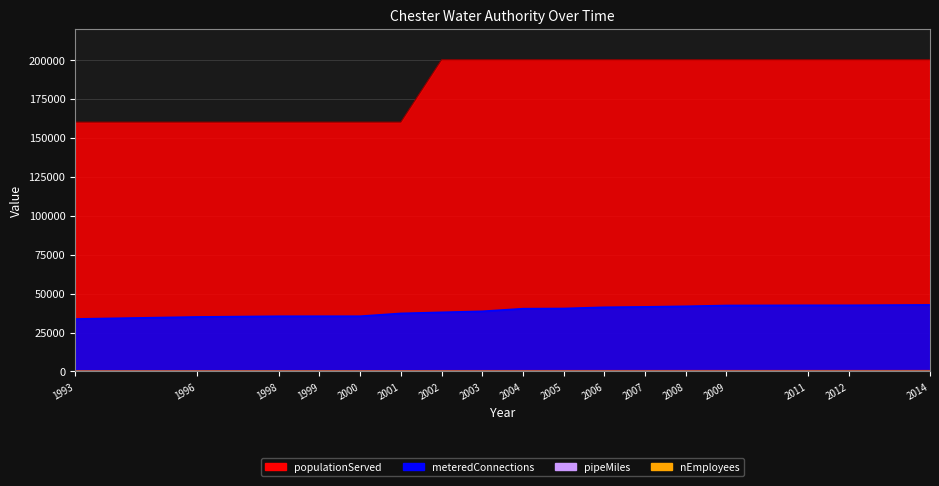

True or false: pipeMiles and nEmployees intersect in this chart.

False